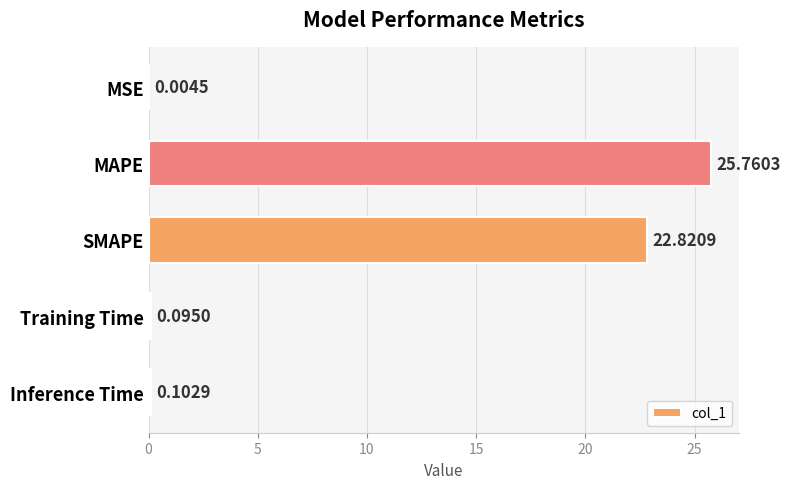

What is the change in value from MSE to Training Time?

+0.1